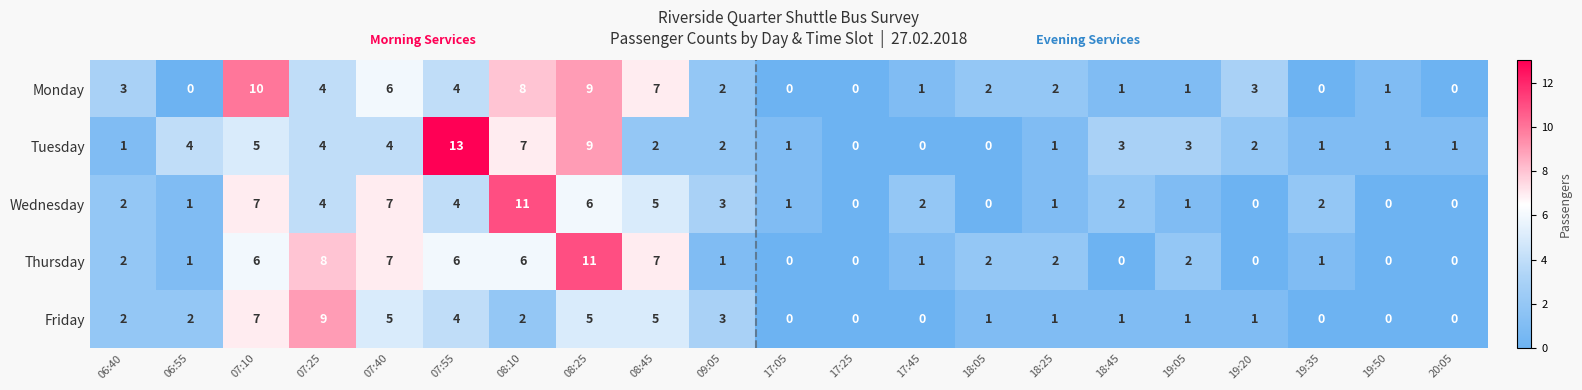

Which series has the largest range (max minus min)?

Tuesday